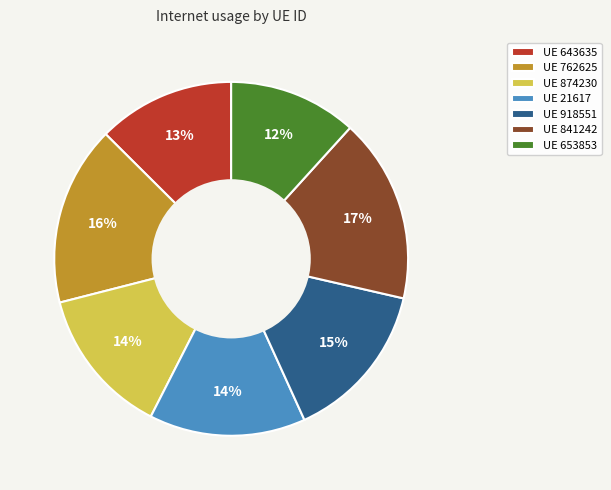

Do UE 762625 and UE 918551 together represent more than half of the pie?

No